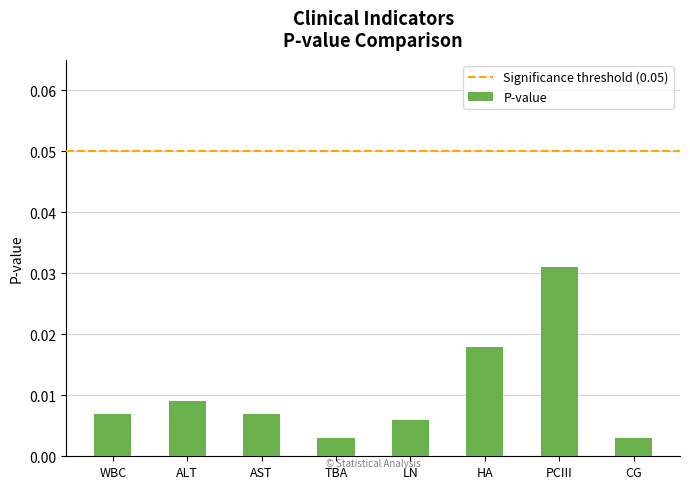

Which label corresponds to the largest value in the chart?

PCIII